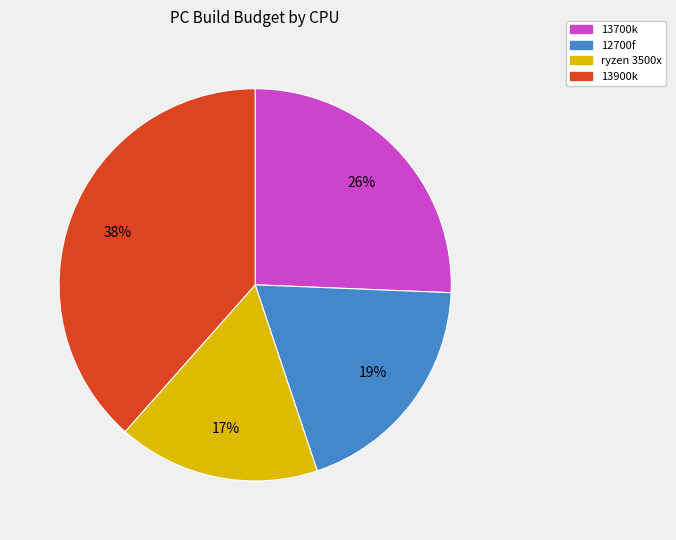

Is there a majority slice in this chart?

No